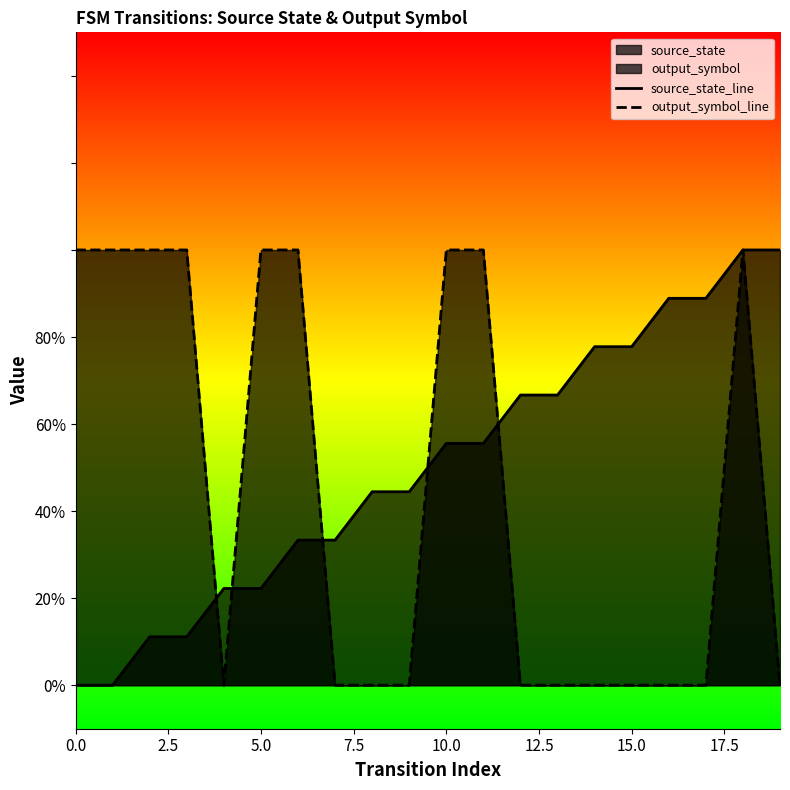

True or false: output_symbol_line has more than 0 points higher than both neighbors.

True